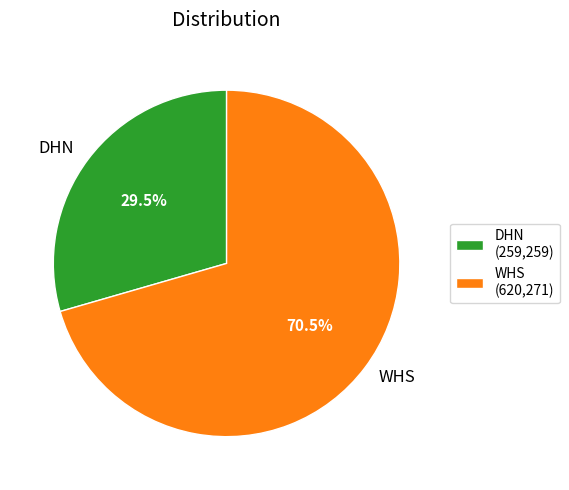

Which has a higher value, DHN or WHS?

WHS